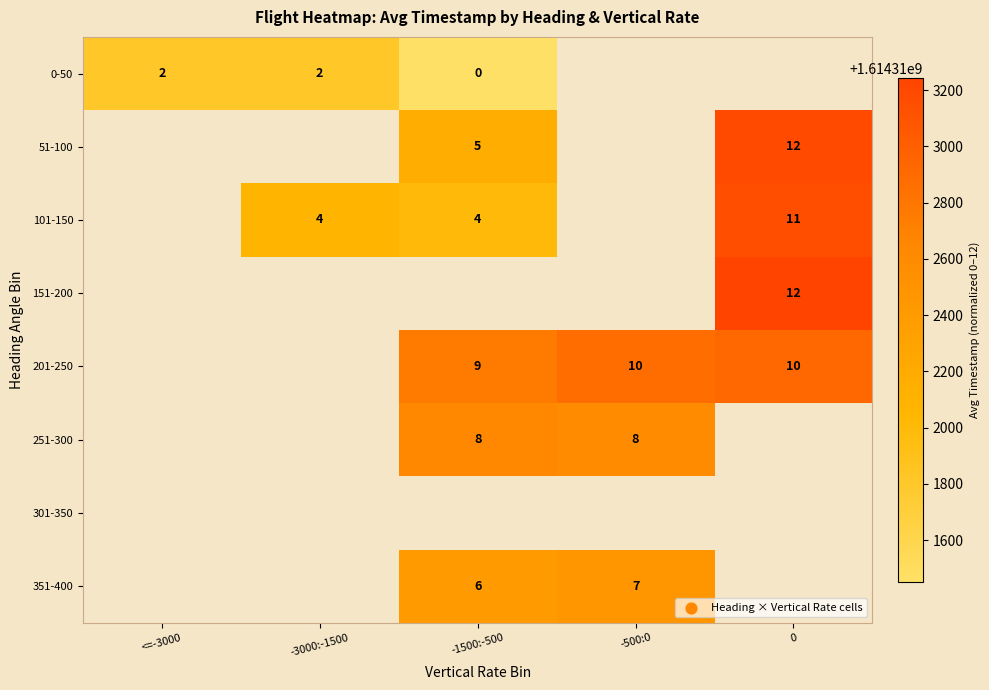

The value of 0-50 at <=-3000 is 1. True or false?

False